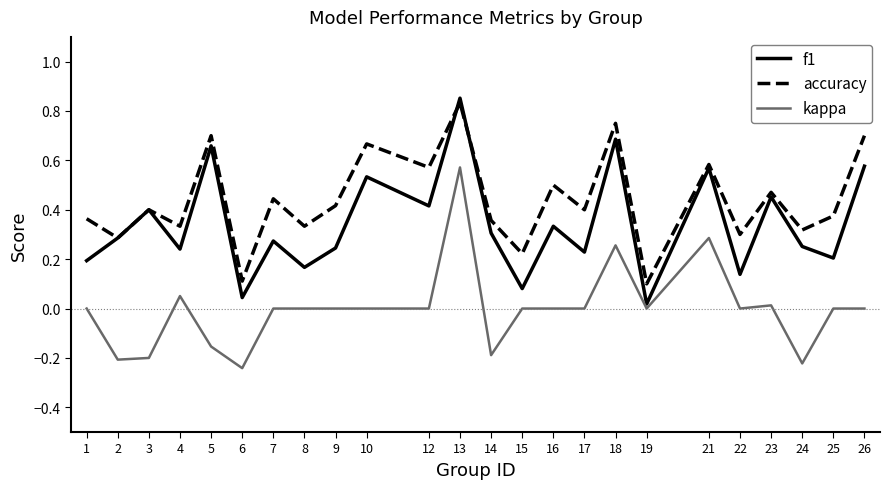

The value of accuracy at 21 is 0.2. True or false?

False